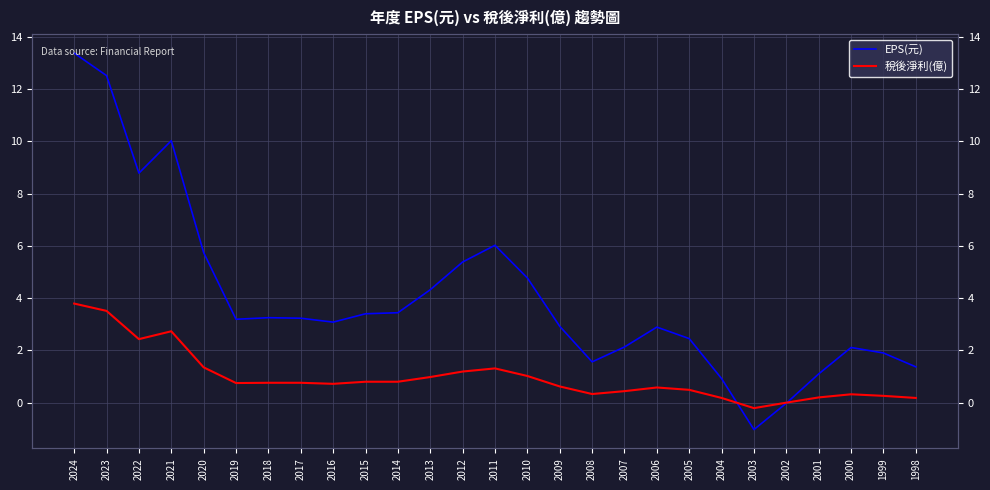

Reading left to right, list all the values displayed in this chart.

EPS(元): 13.4	12.5	8.8	10.0	5.7	3.2	3.2	3.2	3.1	3.4	3.4	4.3	5.4	6.0	4.8	2.9	1.6	2.1	2.9	2.5	0.9	-1.0	-0.0	1.1	2.1	1.9	1.4
稅後淨利(億): 3.8	3.5	2.4	2.7	1.4	0.8	0.8	0.8	0.7	0.8	0.8	1.0	1.2	1.3	1.0	0.6	0.3	0.4	0.6	0.5	0.2	-0.2	0.0	0.2	0.3	0.3	0.2